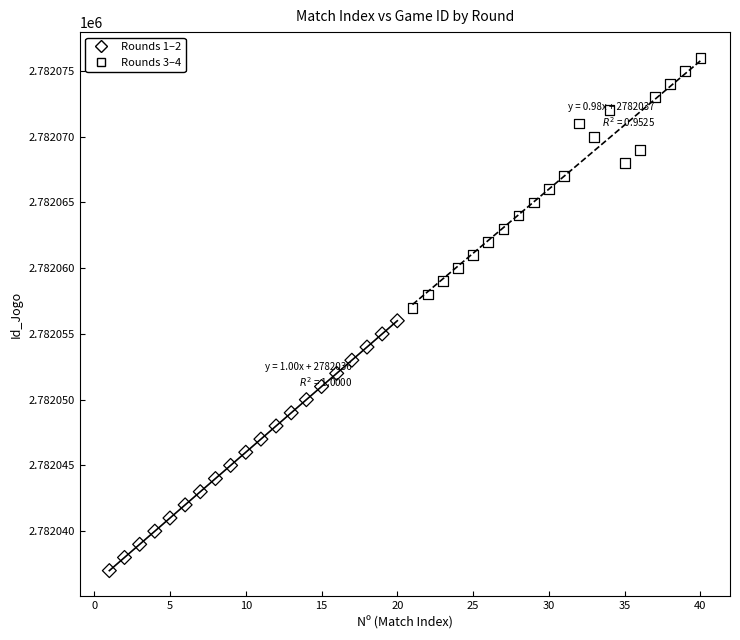

Which series contains the lowest Y value?

Rounds 1–2